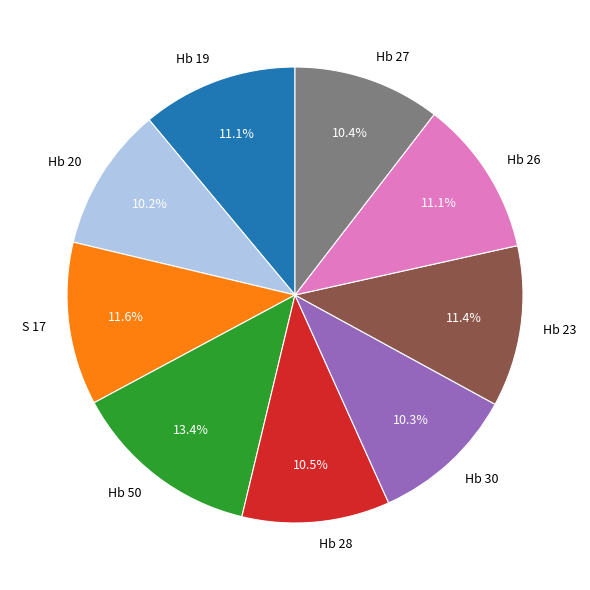

What percentage is the Hb 20 slice, to the nearest percent?

10%